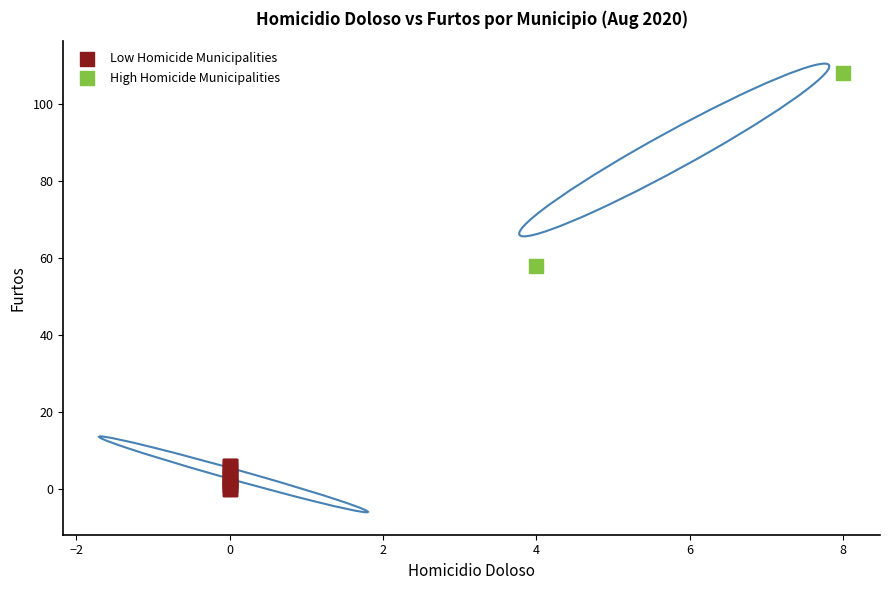

What are all the series names shown in the legend?

Low Homicide Municipalities, High Homicide Municipalities